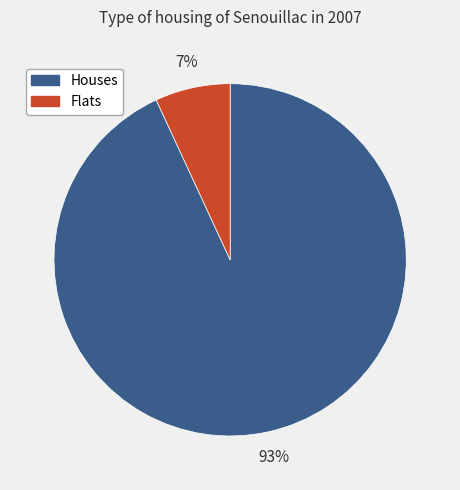

Which has a higher value, Houses or Flats?

Houses